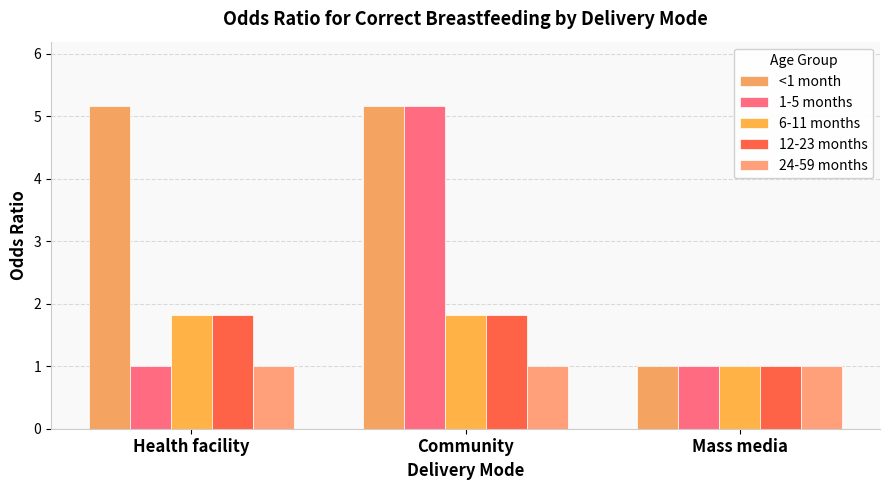

What is the average value of the 12-23 months series?

1.5